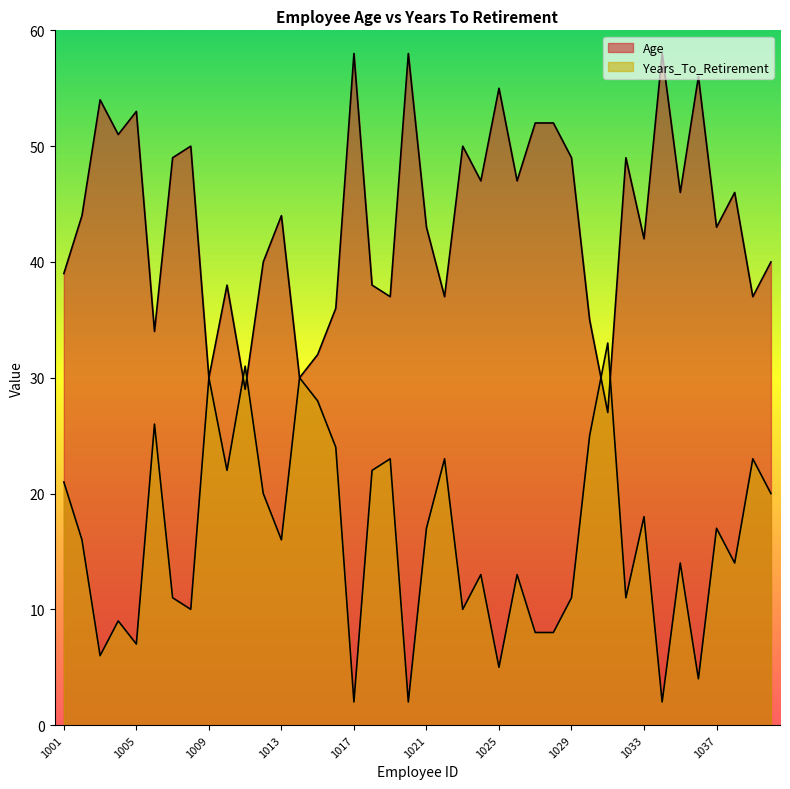

Rank the categories by Years_To_Retirement value from lowest to highest.

1017, 1020, 1034, 1036, 1025, 1003, 1005, 1027, 1028, 1004, 1008, 1023, 1007, 1029, 1032, 1024, 1026, 1035, 1038, 1002, 1013, 1021, 1037, 1033, 1012, 1040, 1001, 1010, 1018, 1019, 1022, 1039, 1016, 1030, 1006, 1015, 1009, 1014, 1011, 1031